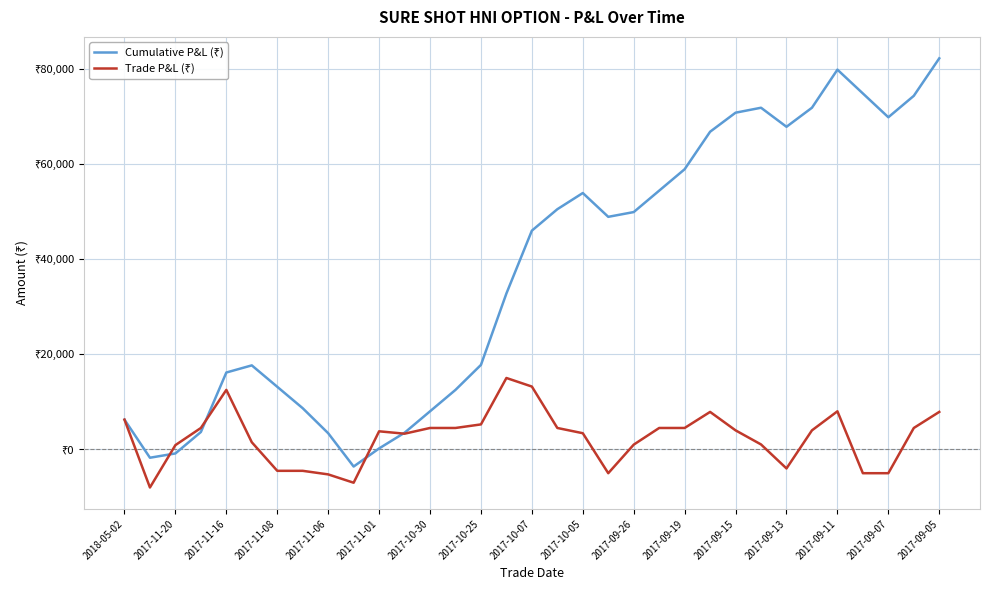

Does the chart have visible grid lines?

Yes